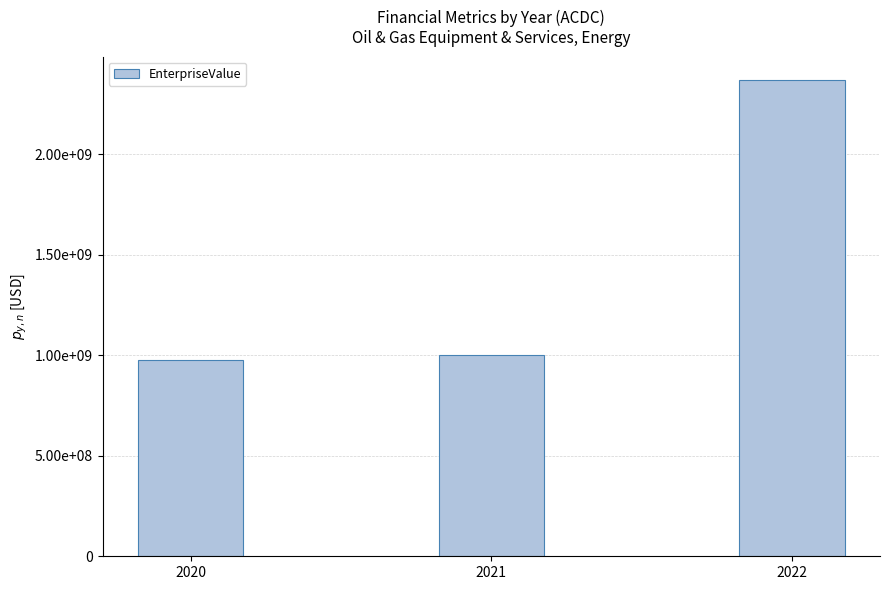

Rank the categories by value from highest to lowest.

2022, 2021, 2020